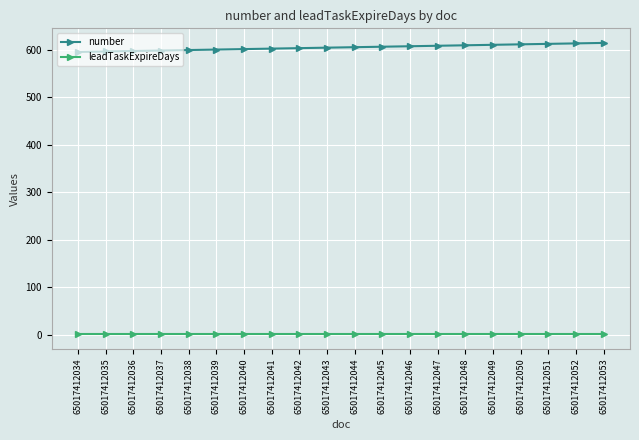

What are all the series names shown in the legend?

number, leadTaskExpireDays